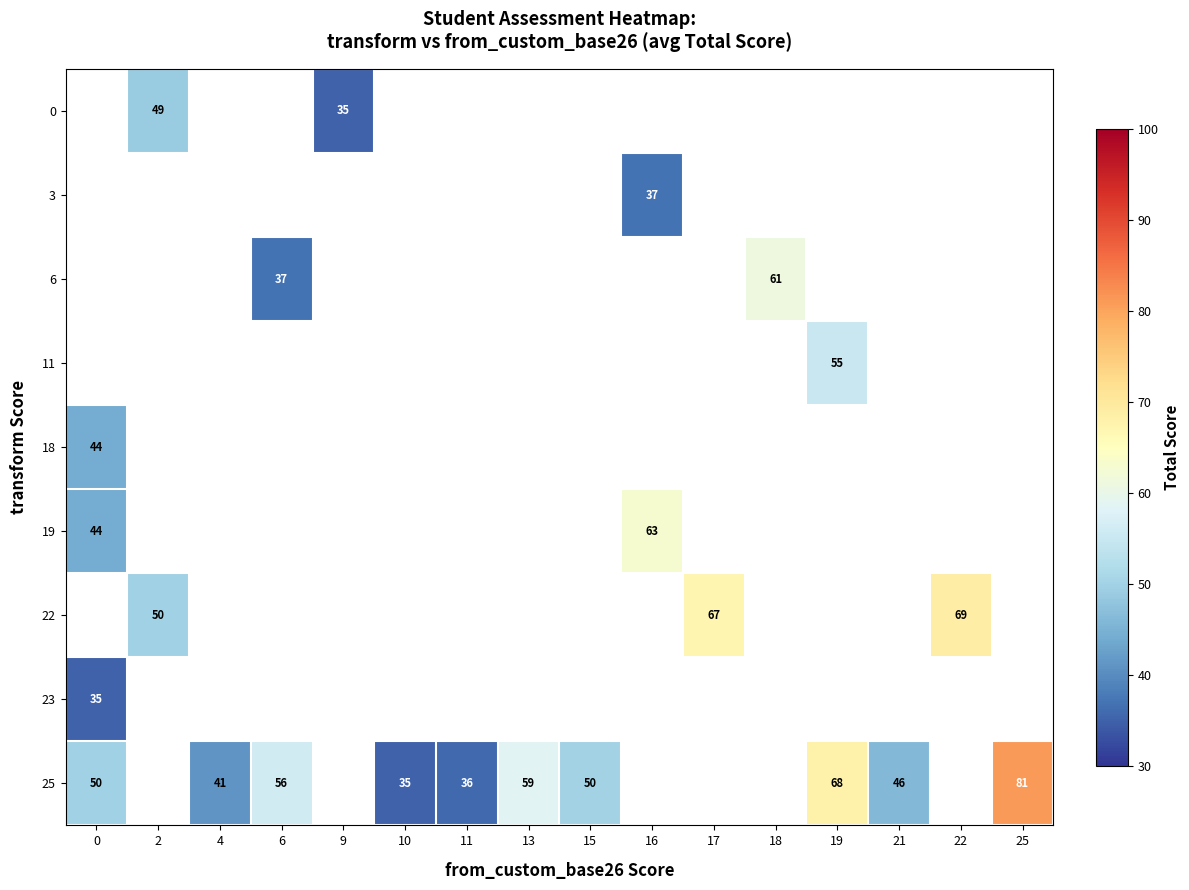

How many positive values does the 3 series have?

1